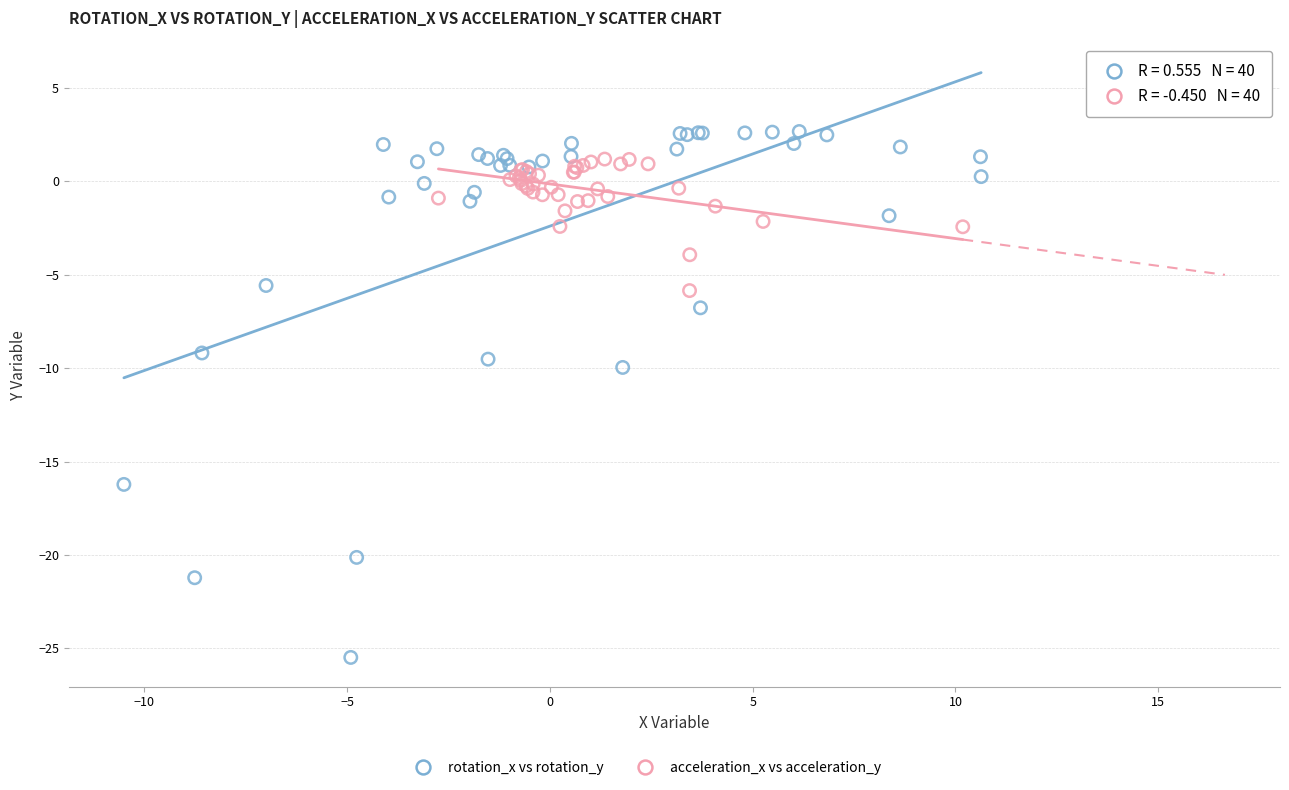

Which series has the widest spread of Y values?

rotation_x vs rotation_y